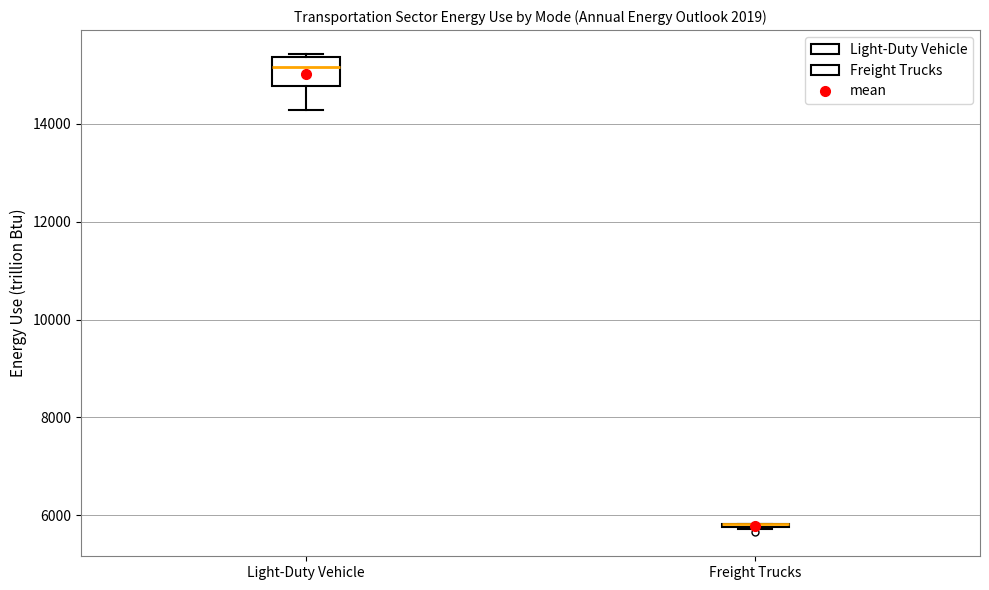

Reading left to right, read every box against the y-axis: the position of its median line, the range the box covers, and the ends of its whiskers. The values are not printed on the chart, so give them approximately, as read against the axis.

Light-Duty Vehicle: median 15200, box 14800 to 15400, whiskers 14200 to 15400 (just above the box's upper edge)
Freight Trucks: box collapsed to a line at 5800, whiskers 5800 to 5800